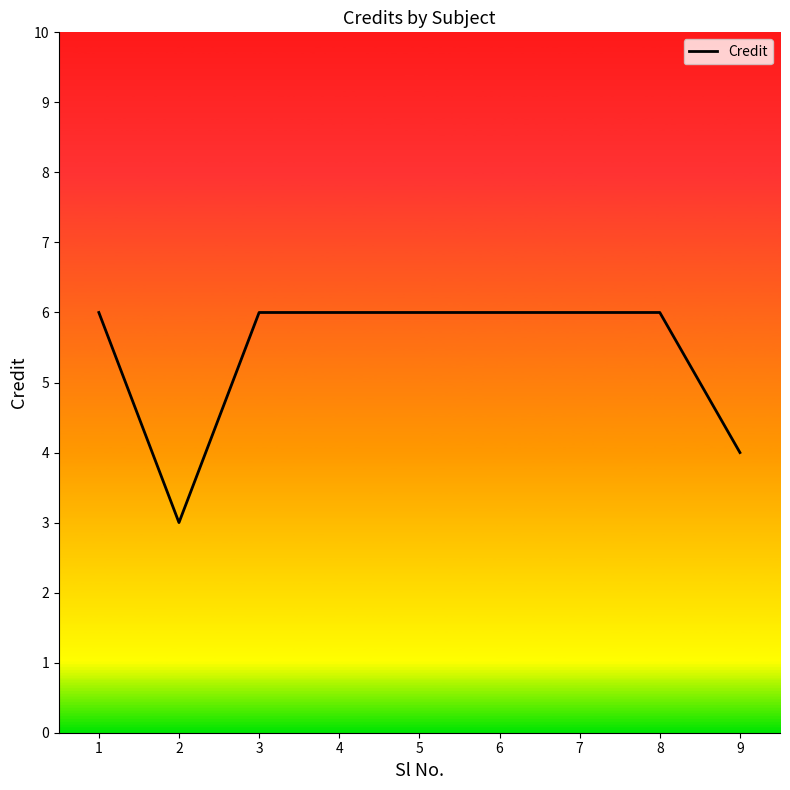

Where is the first local minimum?

2